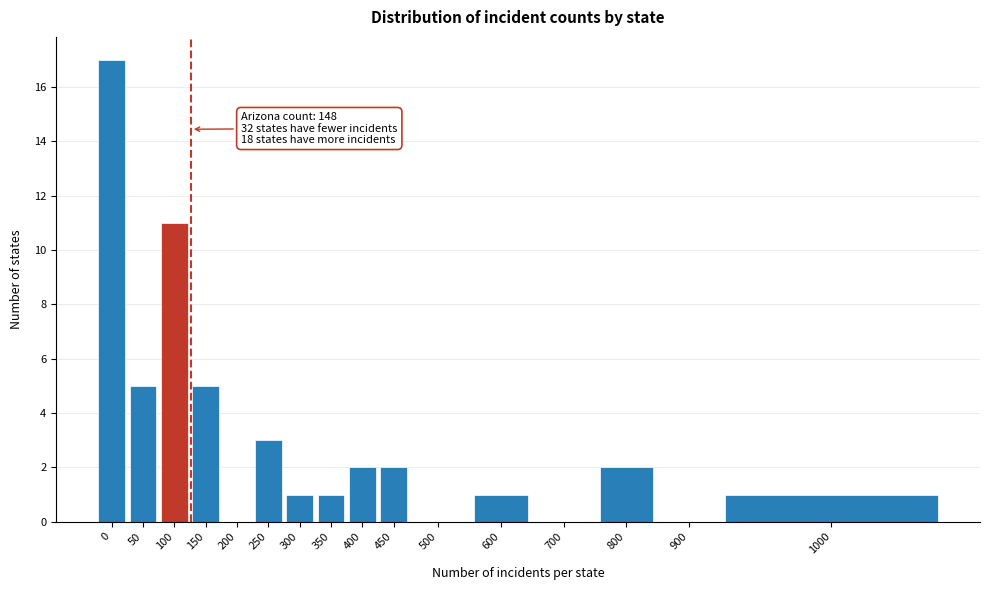

Reading left to right, what are all the values shown in this chart?

0=17	50=5	100=11	150=5	200=0	250=3	300=1	350=1	400=2	450=2	500=0	600=1	700=0	800=2	900=0	1000=1